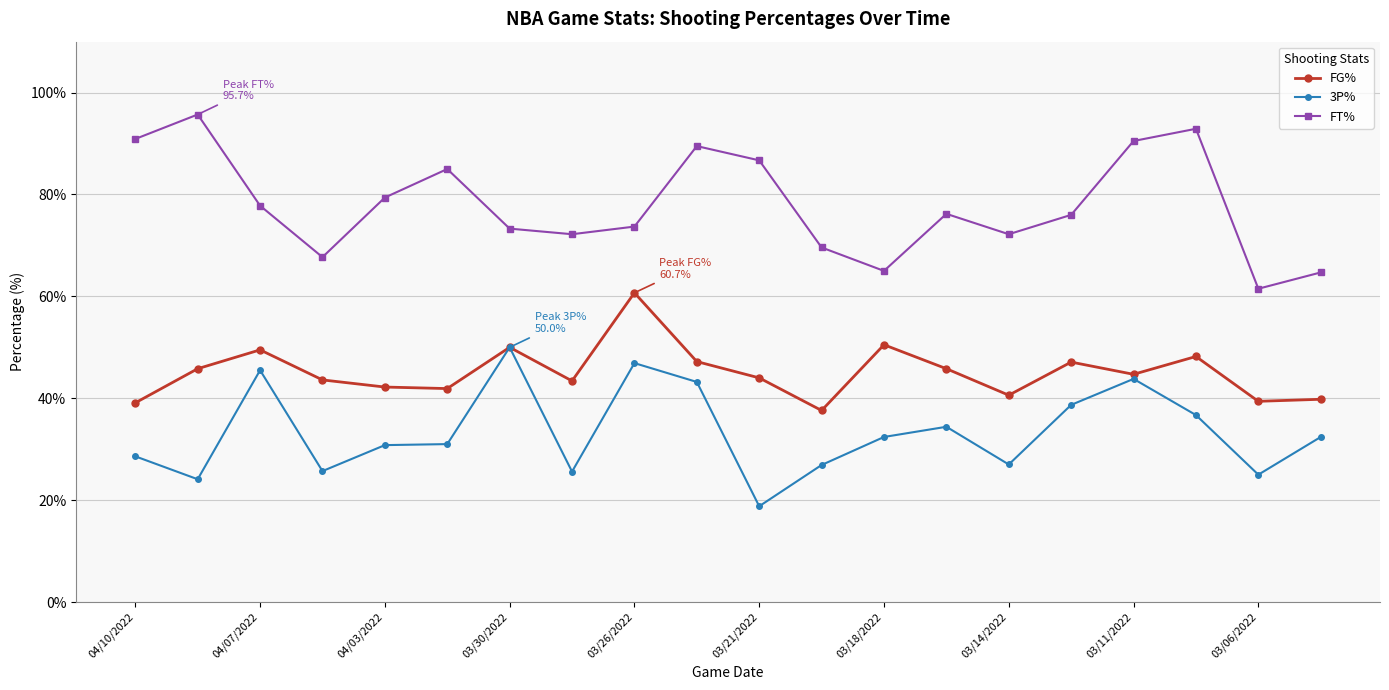

True or false: 3P% has more than 2 points higher than both neighbors.

True